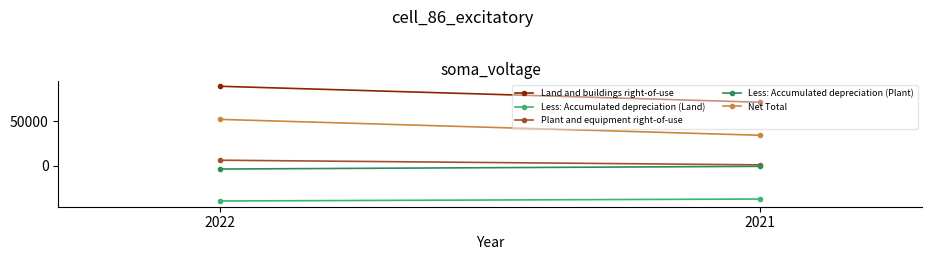

At 2022, list the series in order from smallest to largest.

Less: Accumulated depreciation (Land), Less: Accumulated depreciation (Plant), Plant and equipment right-of-use, Net Total, Land and buildings right-of-use